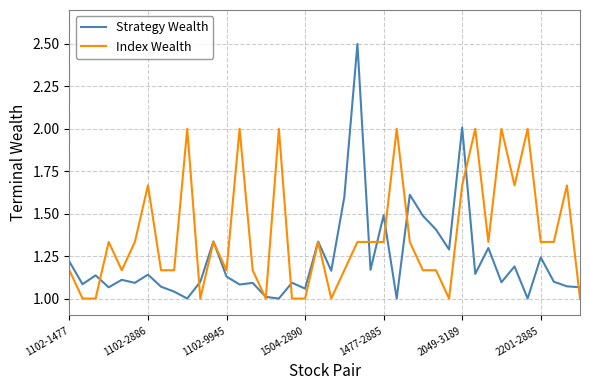

At how many categories does at least one series exceed 1?

40